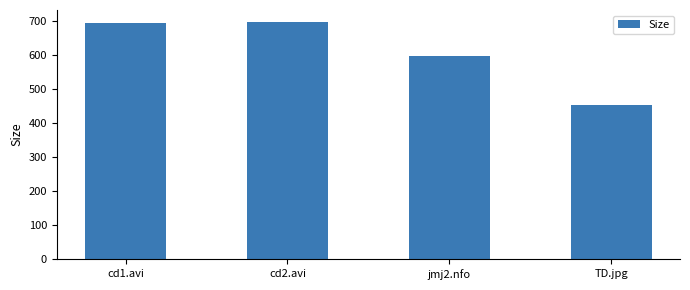

Which label corresponds to the smallest value in the chart?

TD.jpg